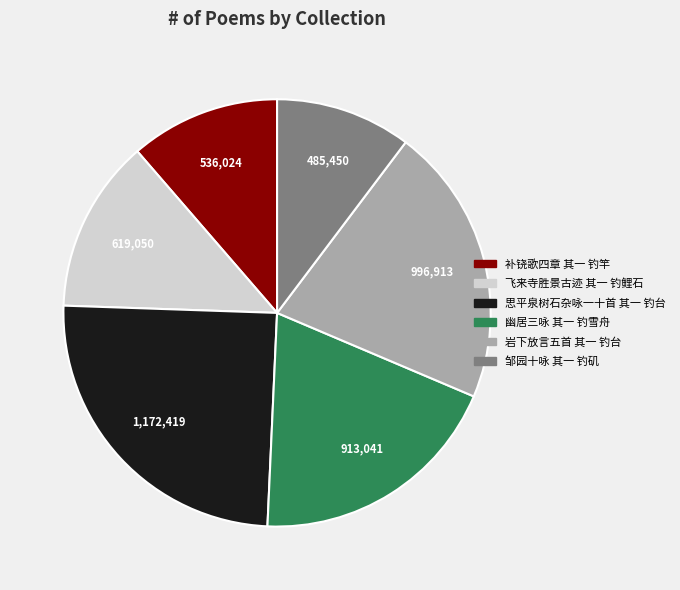

Between 幽居三咏 其一 钓雪舟 and 邹园十咏 其一 钓矶, which is larger?

幽居三咏 其一 钓雪舟